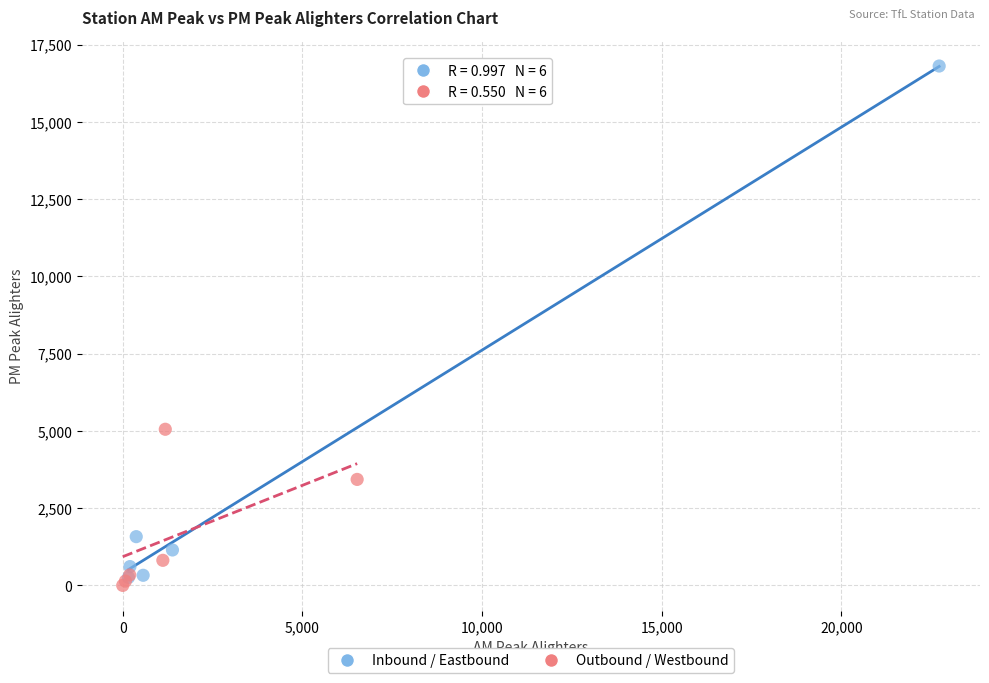

Which series has the widest spread of Y values?

Inbound / Eastbound